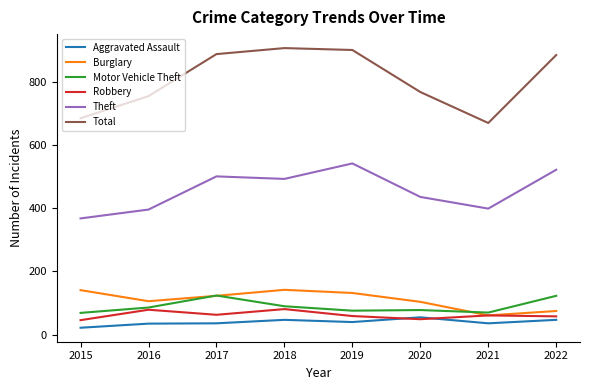

What is the difference between the highest and lowest values at 2019?

861